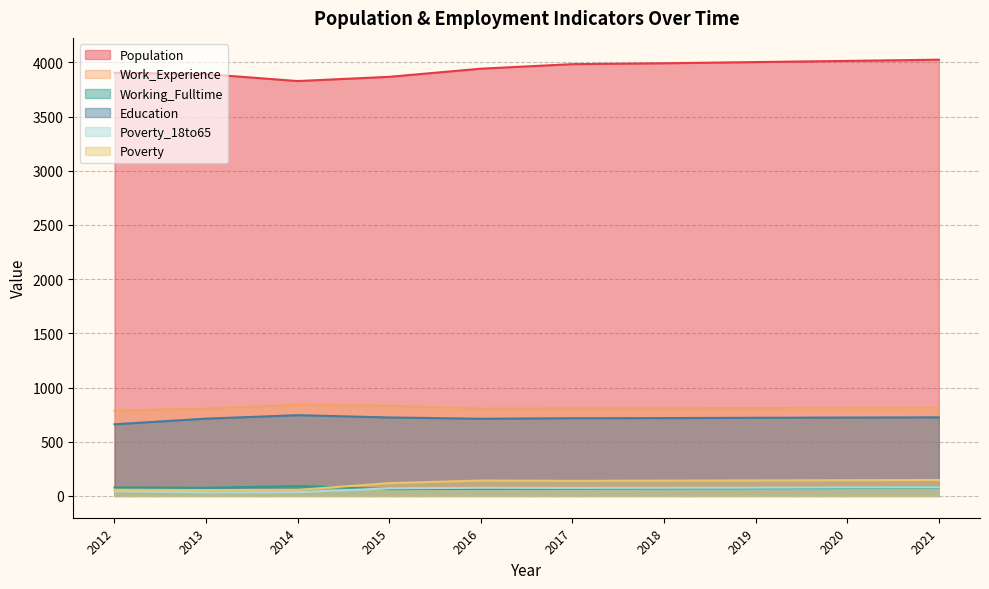

What is the average value of the Working_Fulltime series?

73